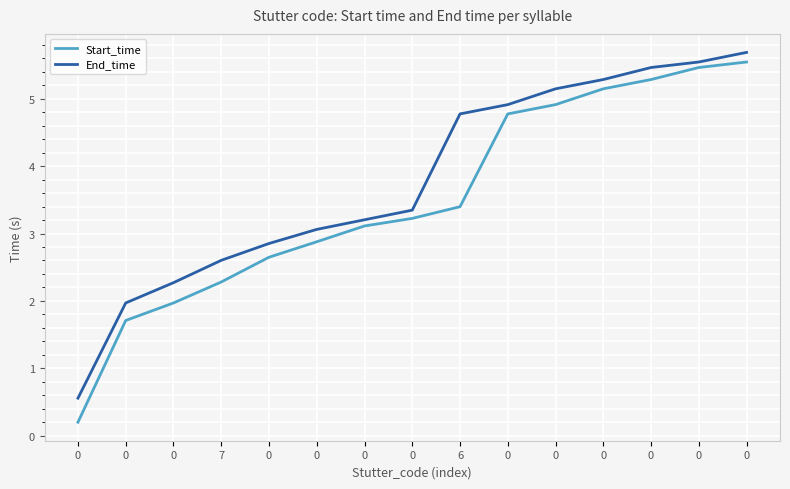

Reading right to left, transcribe all the data shown in this chart.

Start_time: 5.5	5.5	5.3	5.1	4.9	4.8	3.4	3.2	3.1	2.9	2.6	2.3	2.0	1.7	0.2
End_time: 5.7	5.5	5.5	5.3	5.1	4.9	4.8	3.3	3.2	3.1	2.9	2.6	2.3	2.0	0.6